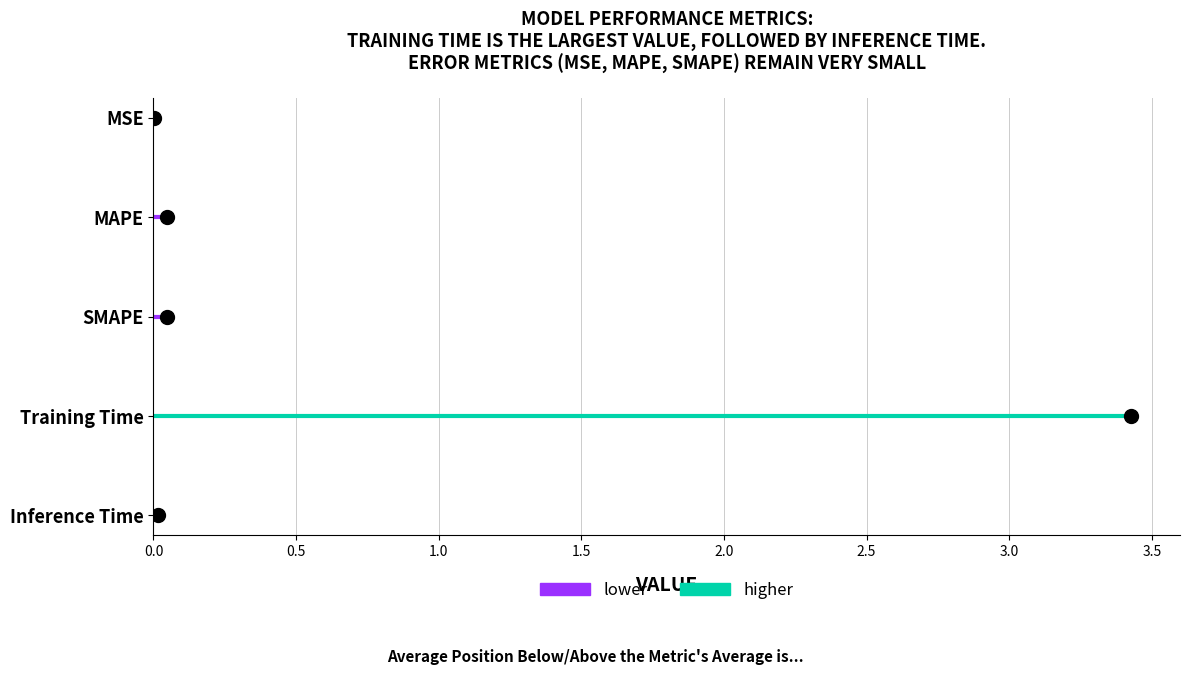

What is the difference between the values at MSE and Training Time?

3.4